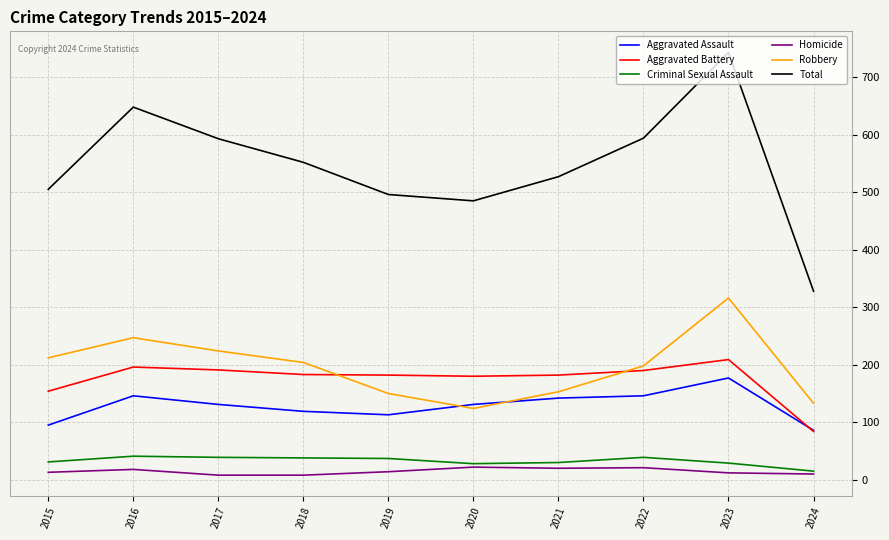

True or false: Aggravated Assault has a value of 188 at 2021.

False